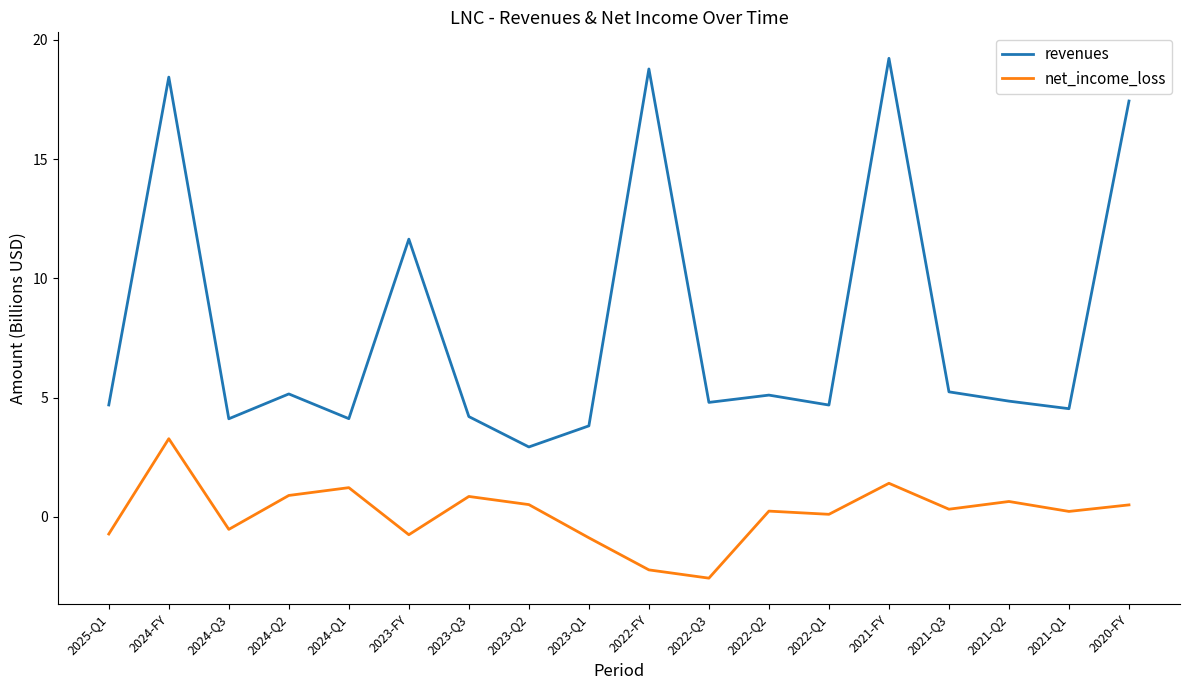

What position from the right is 2021-Q3?

4